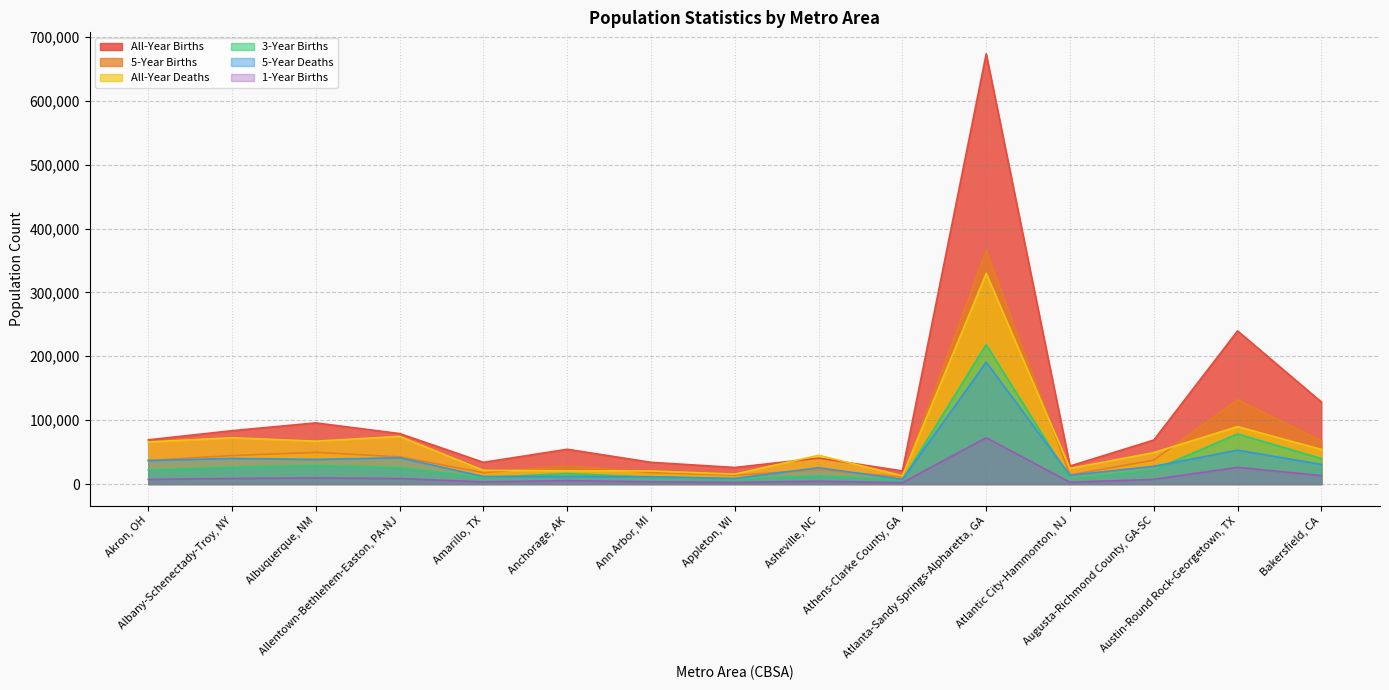

Which series has the widest spread of values?

All-Year Births